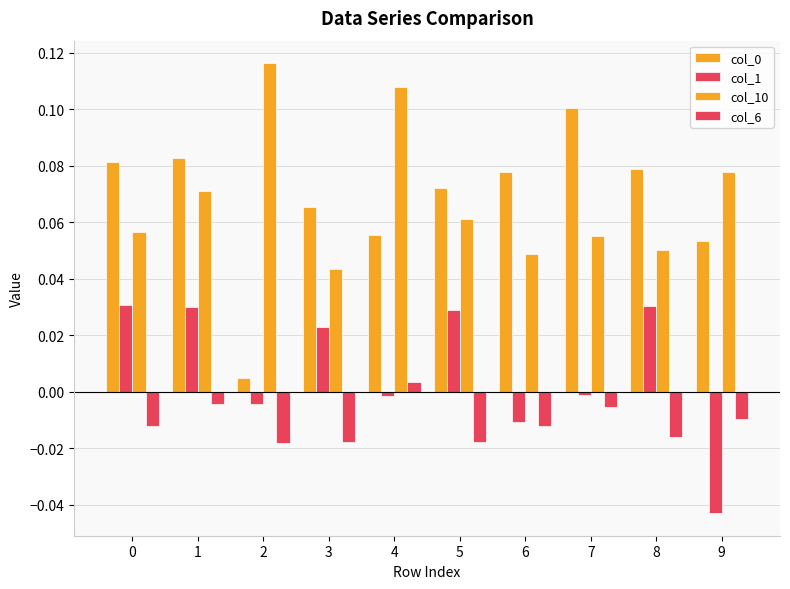

Reading left to right, what are all the values shown in this chart?

col_0: 0.1	0.1	0.0	0.1	0.1	0.1	0.1	0.1	0.1	0.1
col_1: 0.0	0.0	-0.0	0.0	-0.0	0.0	-0.0	-0.0	0.0	-0.0
col_10: 0.1	0.1	0.1	0.0	0.1	0.1	0.0	0.1	0.1	0.1
col_6: -0.0	-0.0	-0.0	-0.0	0.0	-0.0	-0.0	-0.0	-0.0	-0.0